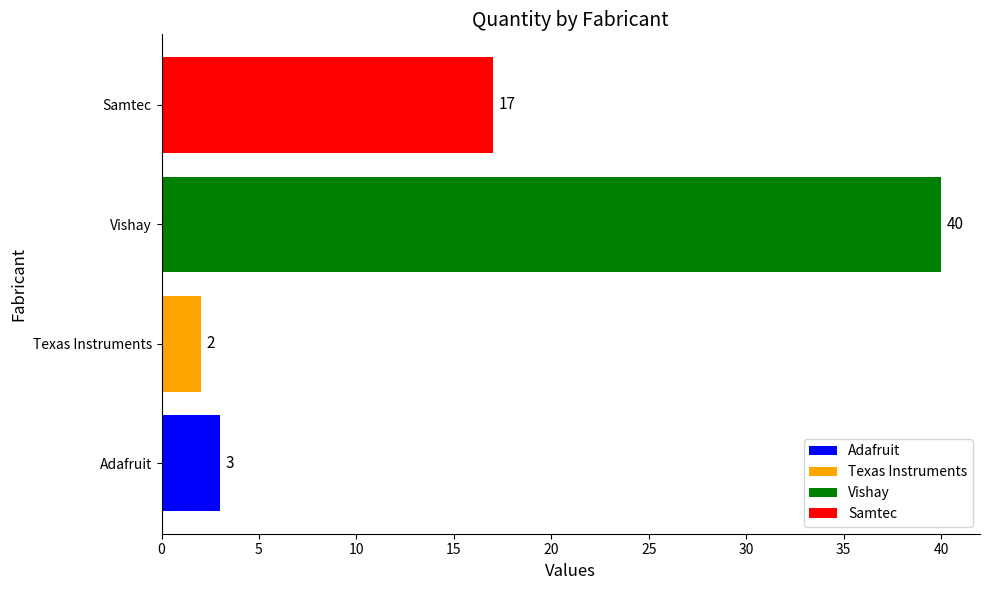

Approximately how many times larger is the value at Samtec compared to Texas Instruments?

8.5